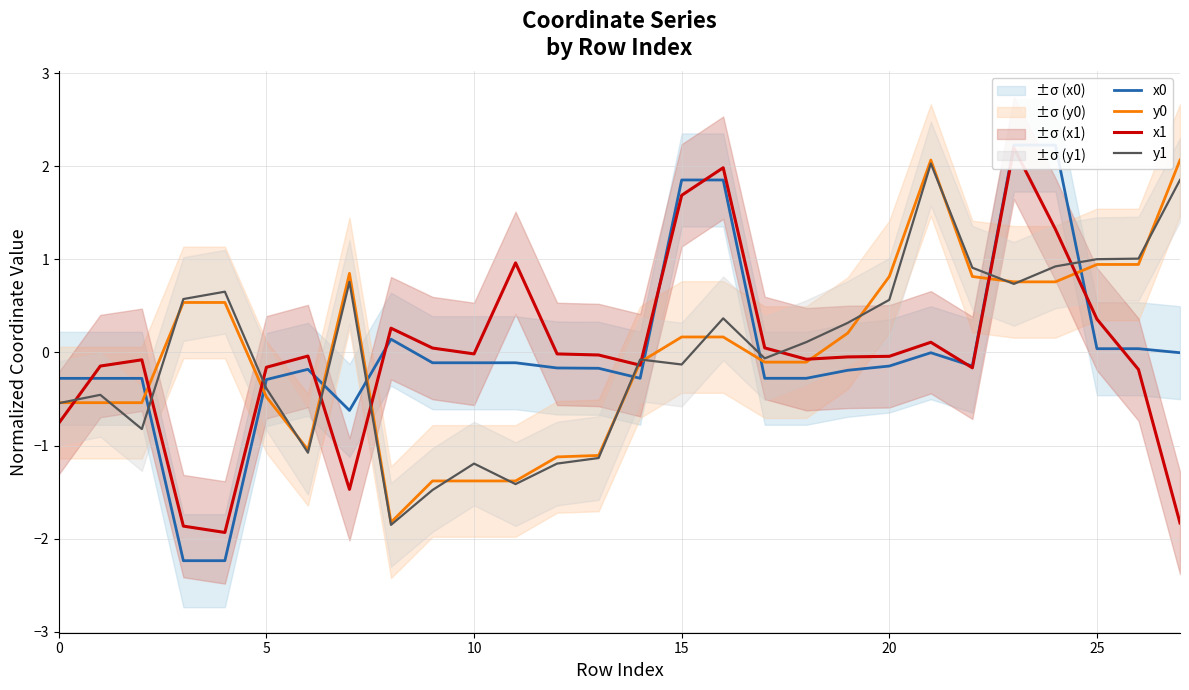

Read the y1 value at 20.

0.6